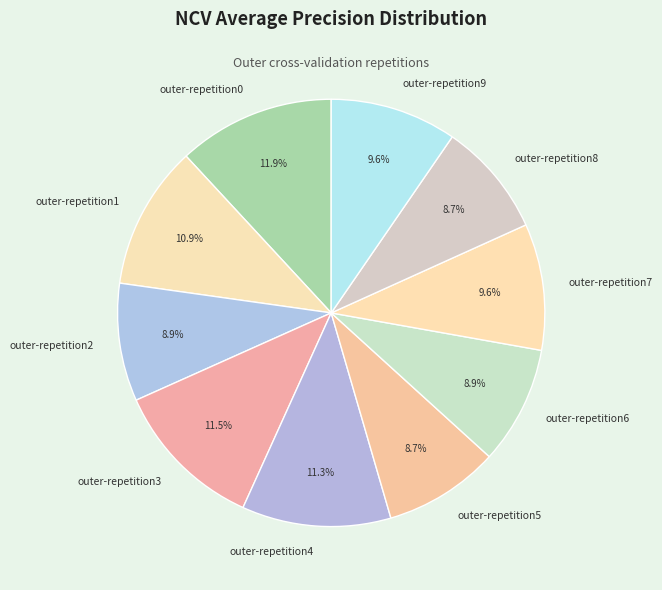

What percentage is the outer-repetition2 slice, to the nearest percent?

9%